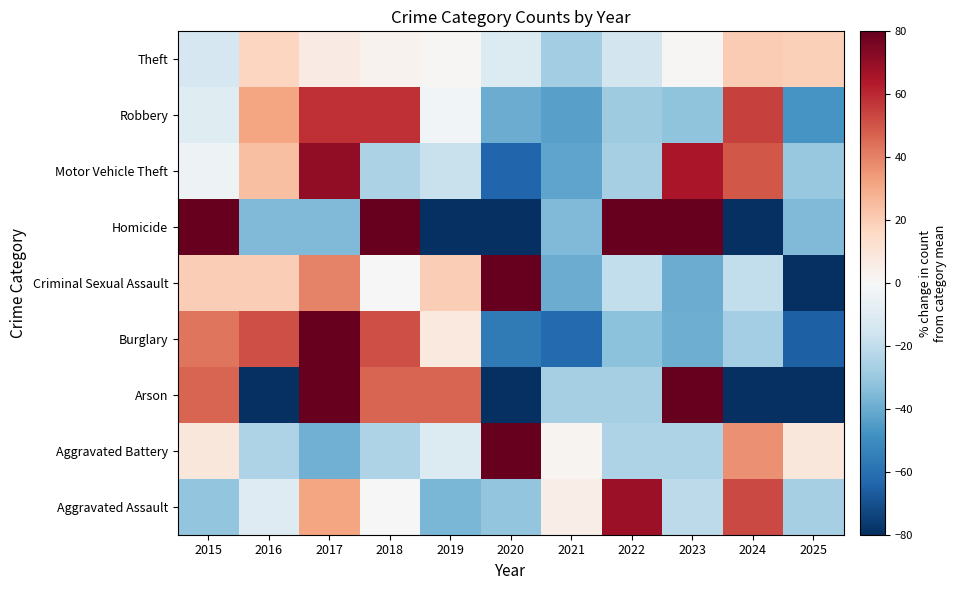

What is the minimum value shown in the chart?

-100.0